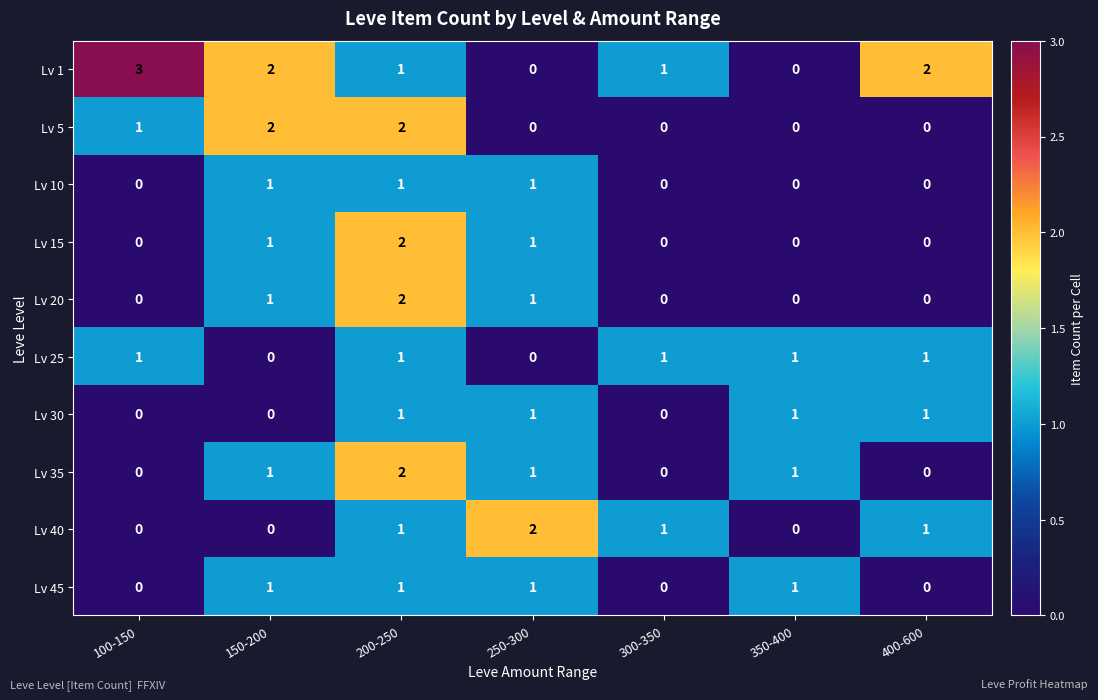

What is the sum of all Lv 10 values?

3